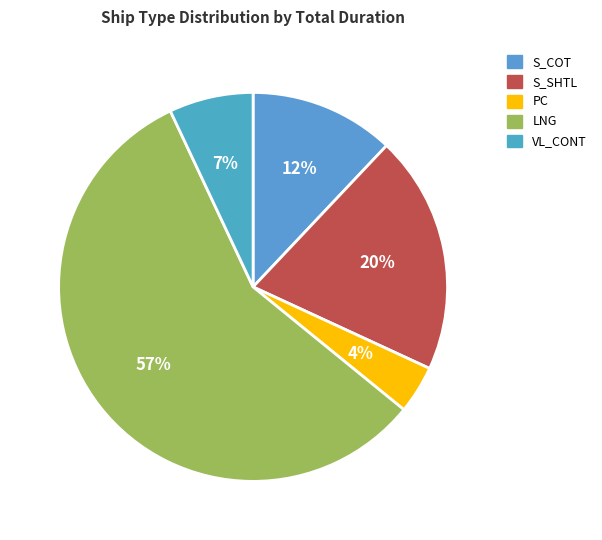

To the nearest percent, what is the combined percentage of S_SHTL and LNG?

77%